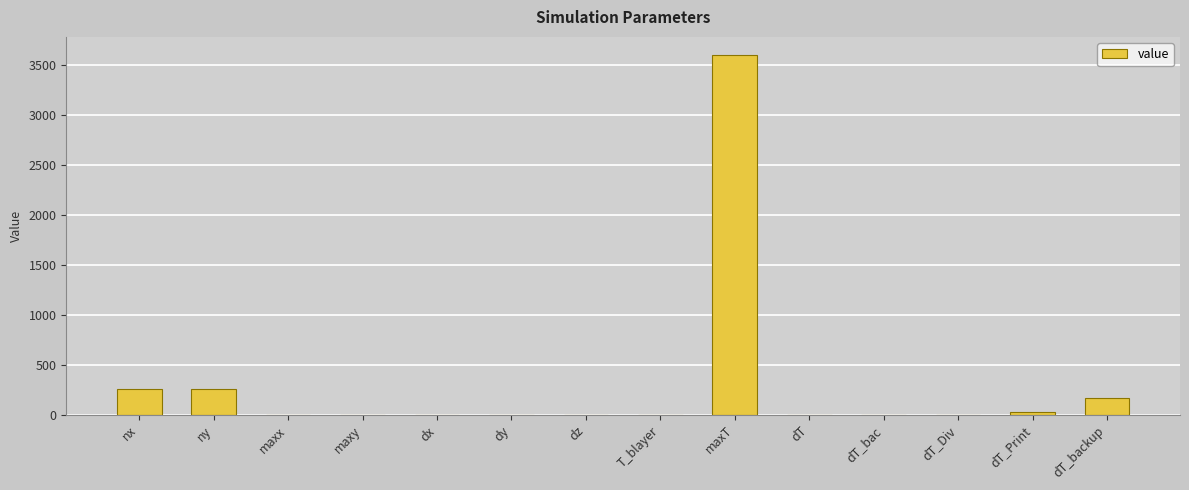

The chart shows a value of 0.0 at maxx. True or false?

True